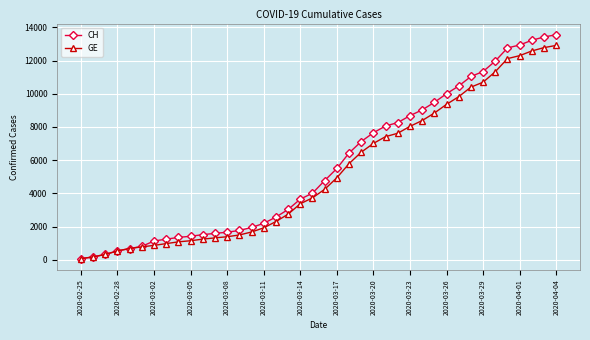

Which series has the widest spread of values?

CH